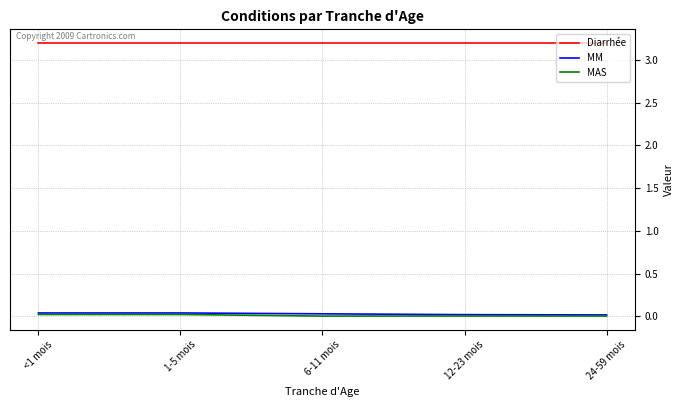

True or false: Diarrhée and MAS cross at least once.

False